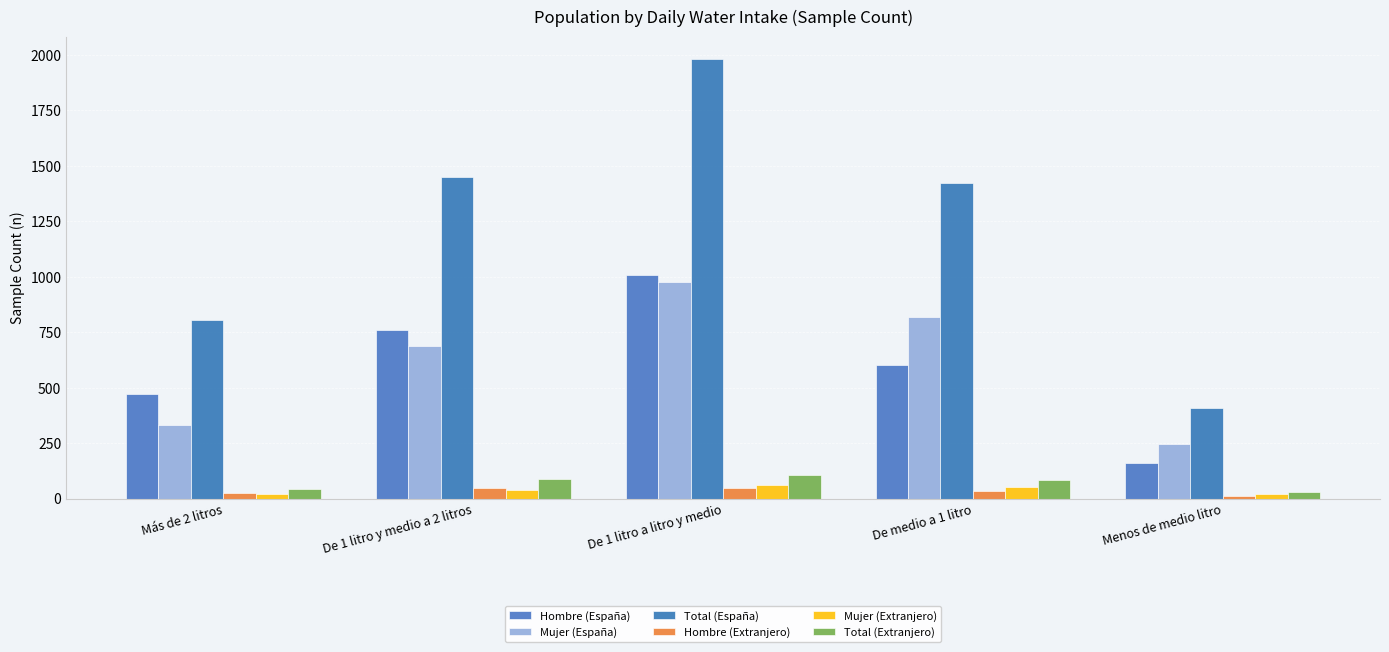

How many Mujer (España) values are between 332 and 819?

3